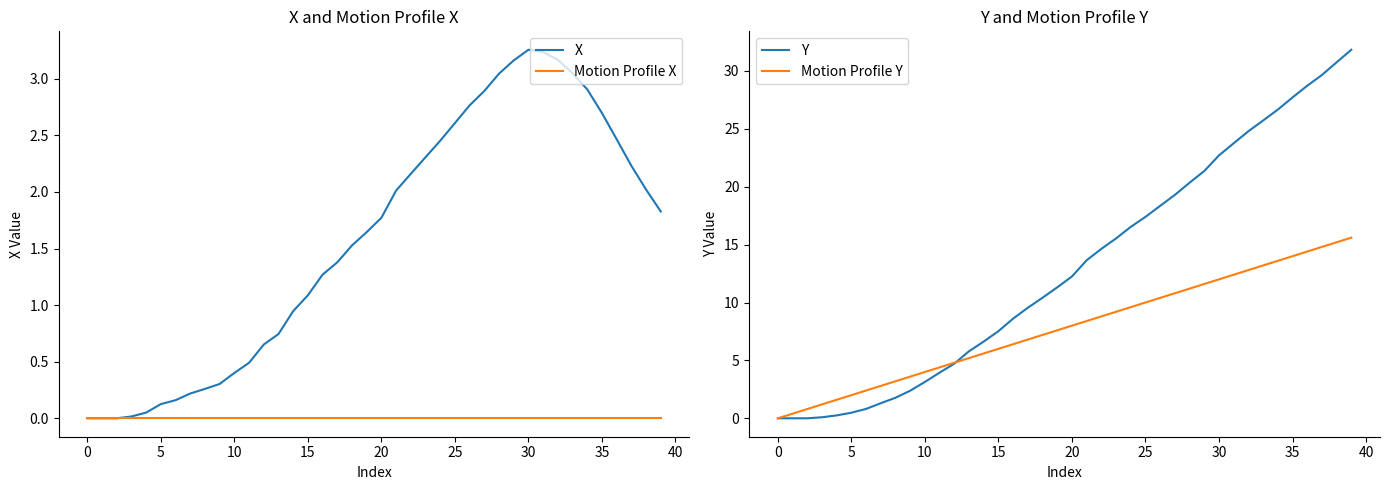

What is the total value across all series at 24?

28.6